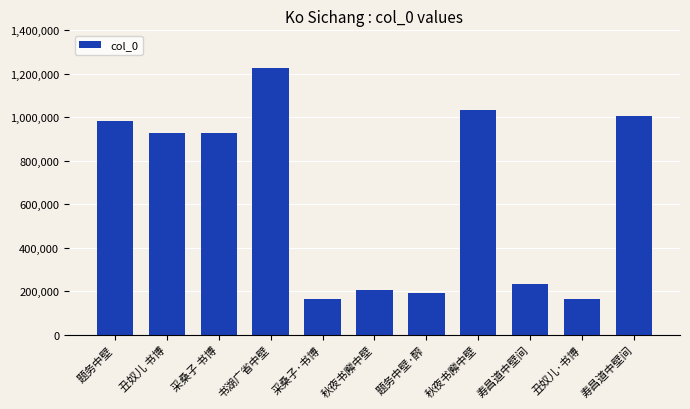

How many bars are there in total?

11